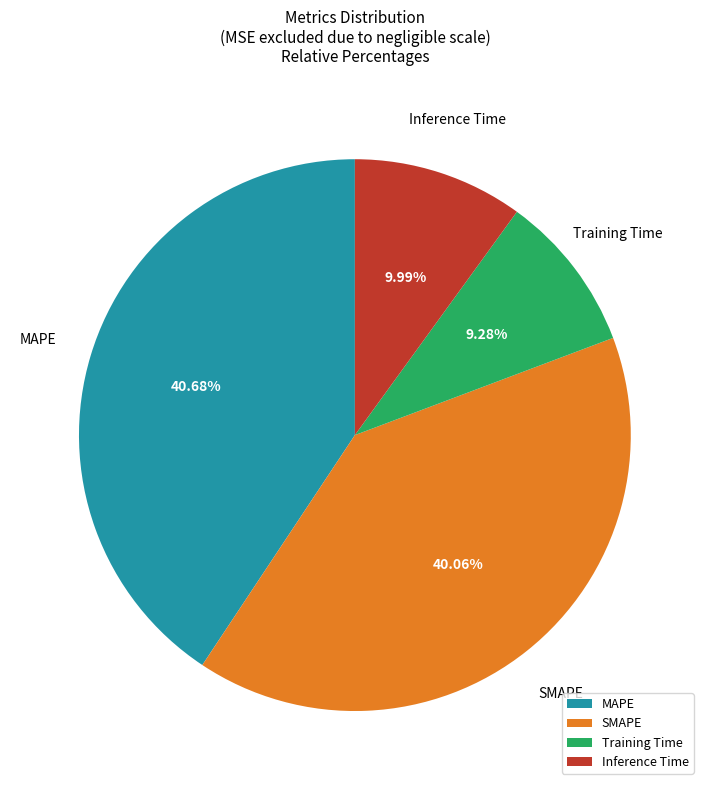

How many slices are in this pie chart?

4